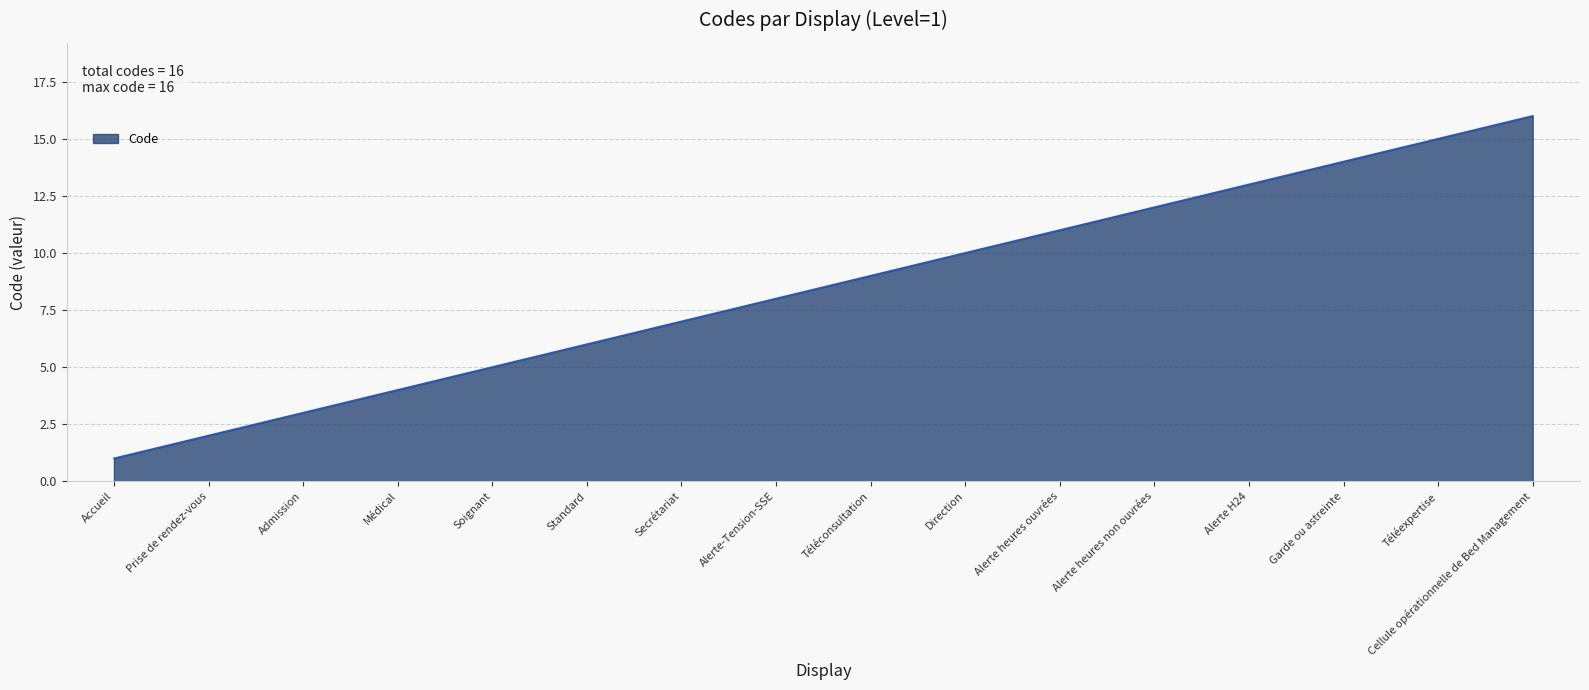

Which category has the lowest value across all series?

Accueil